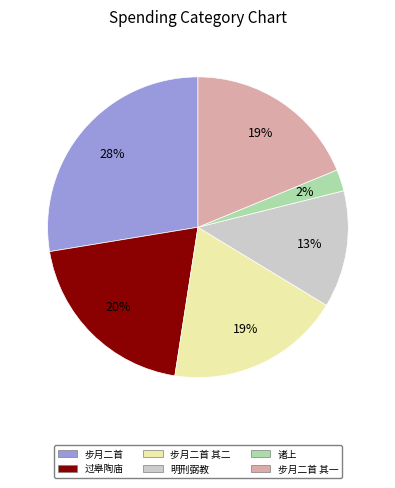

To the nearest percent, what is the average slice percentage?

17%